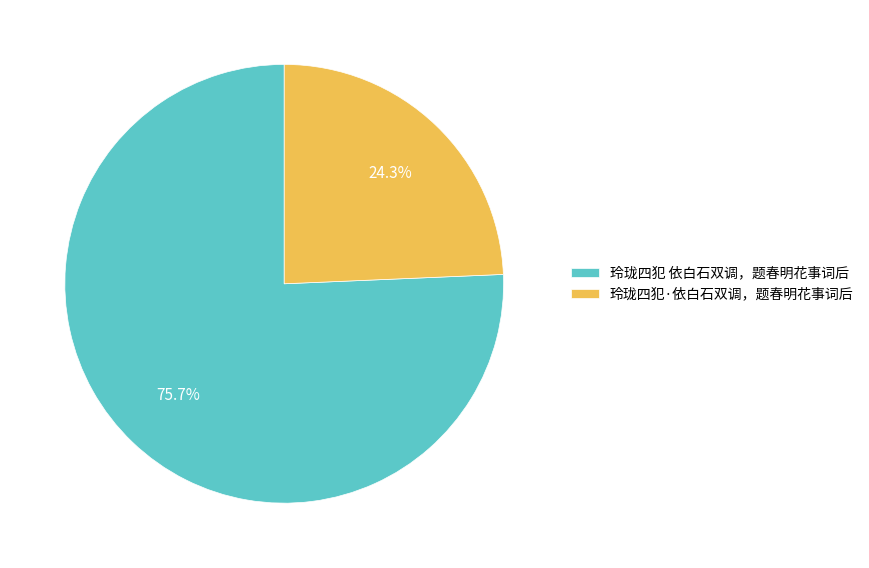

How many segments does this pie chart have?

2